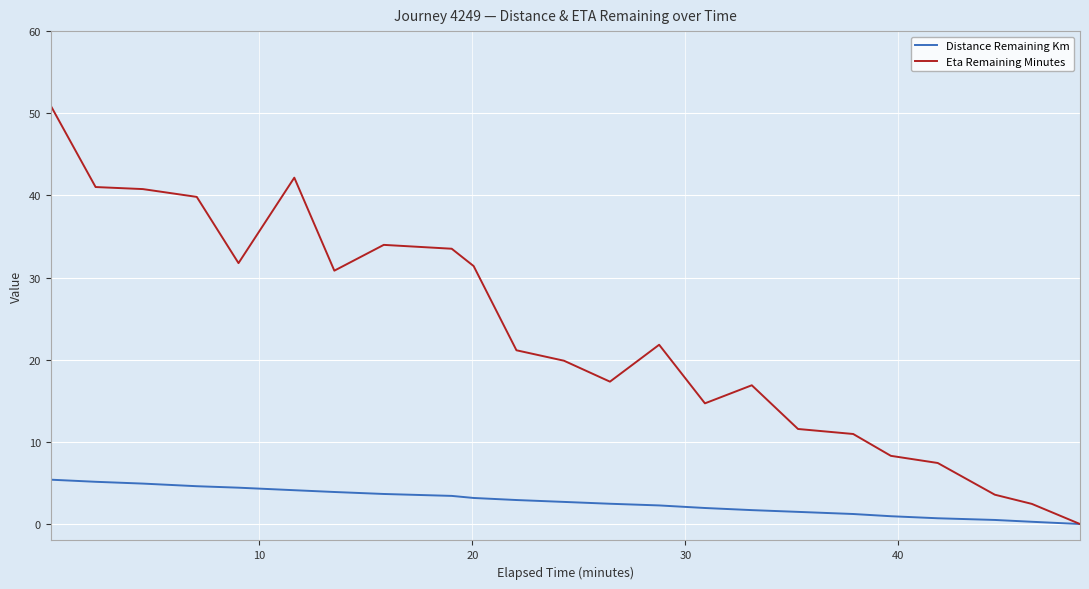

Rank the series by their maximum value, from highest to lowest.

Eta Remaining Minutes, Distance Remaining Km